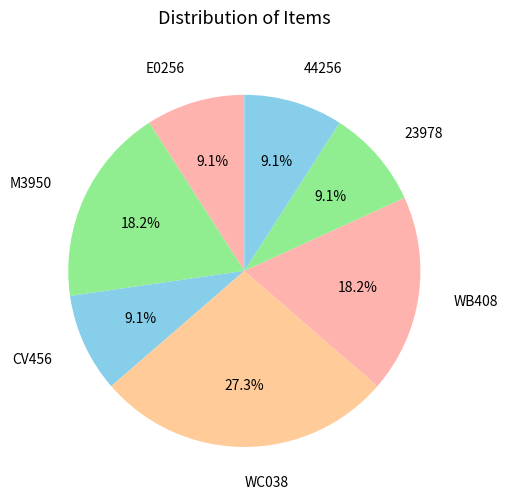

What is the total percentage of WC038 and 23978?

36.4%